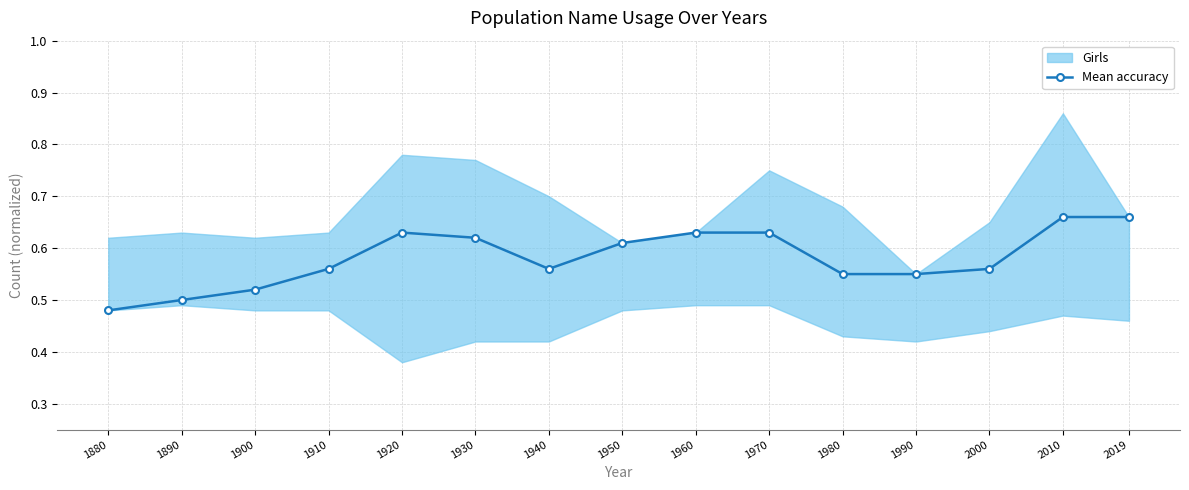

What is the value of the 12th point from the left?

0.6